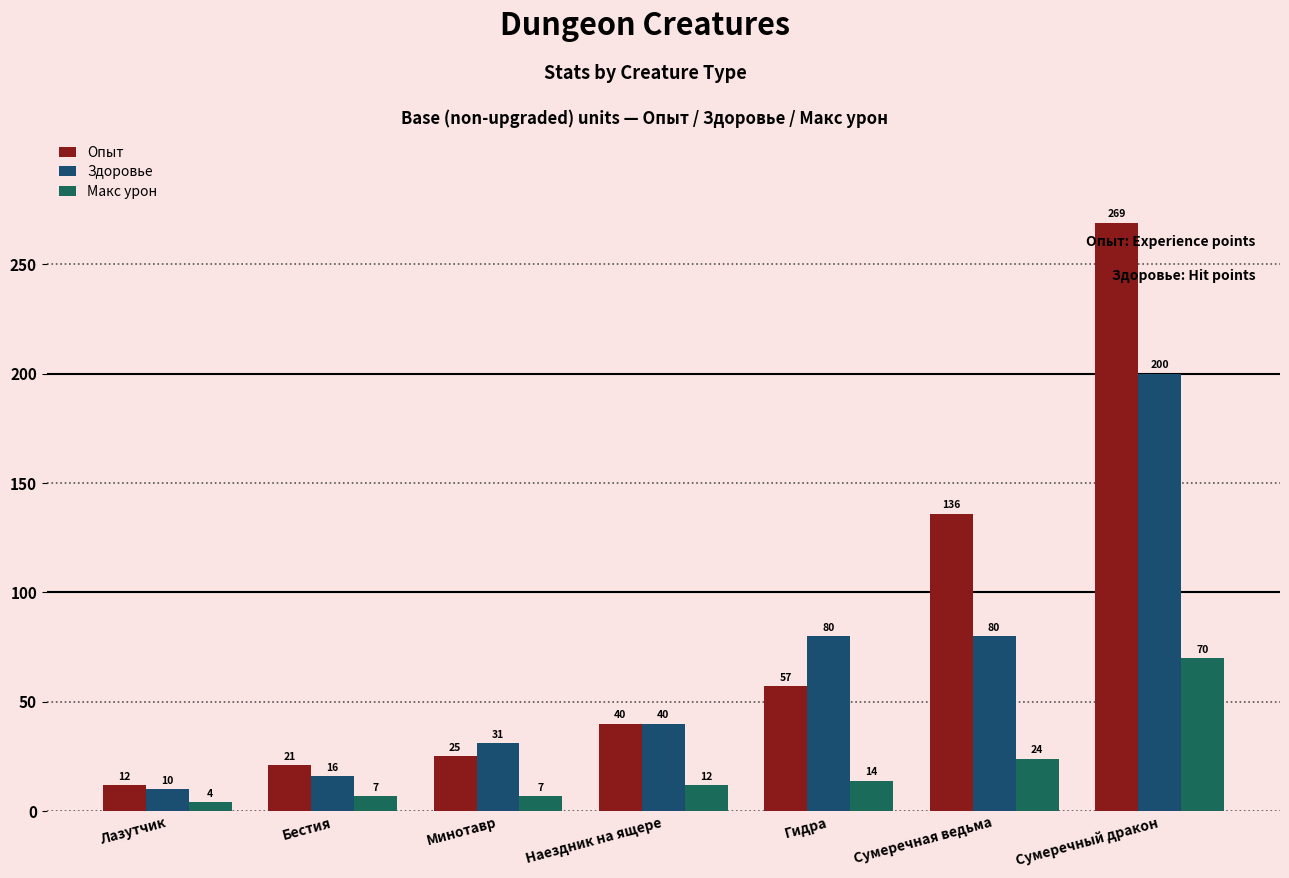

What is the label of the 3rd bar from the left?

Минотавр